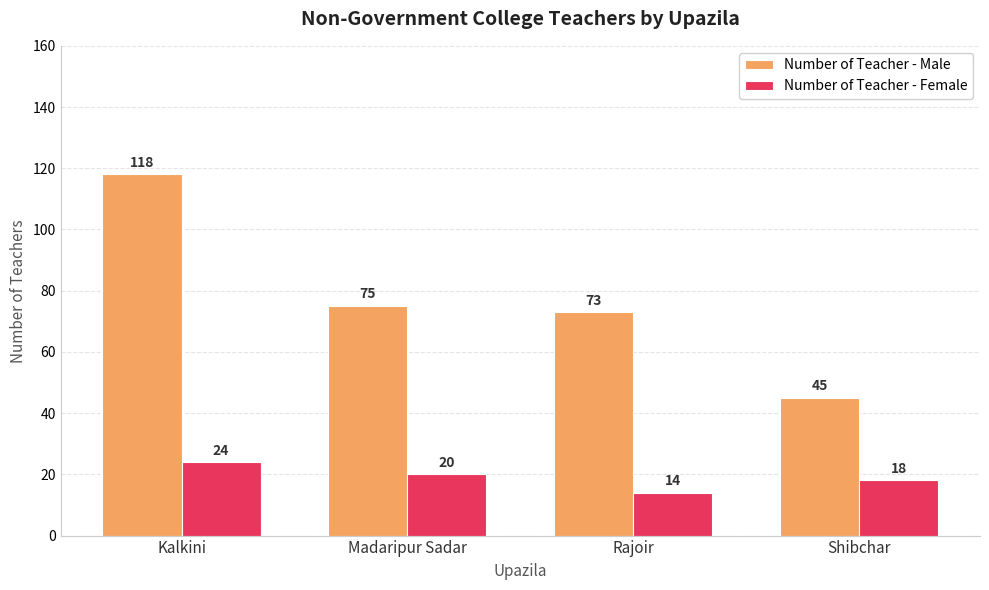

Read the Number of Teacher - Male value at Madaripur Sadar, to the nearest 10.

80